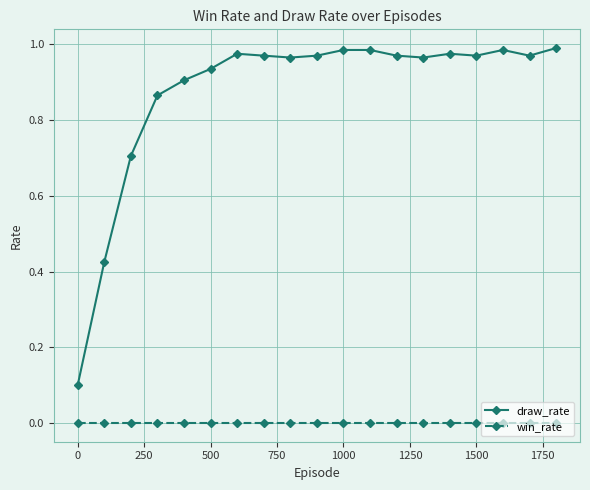

Which series has the largest range (max minus min)?

draw_rate